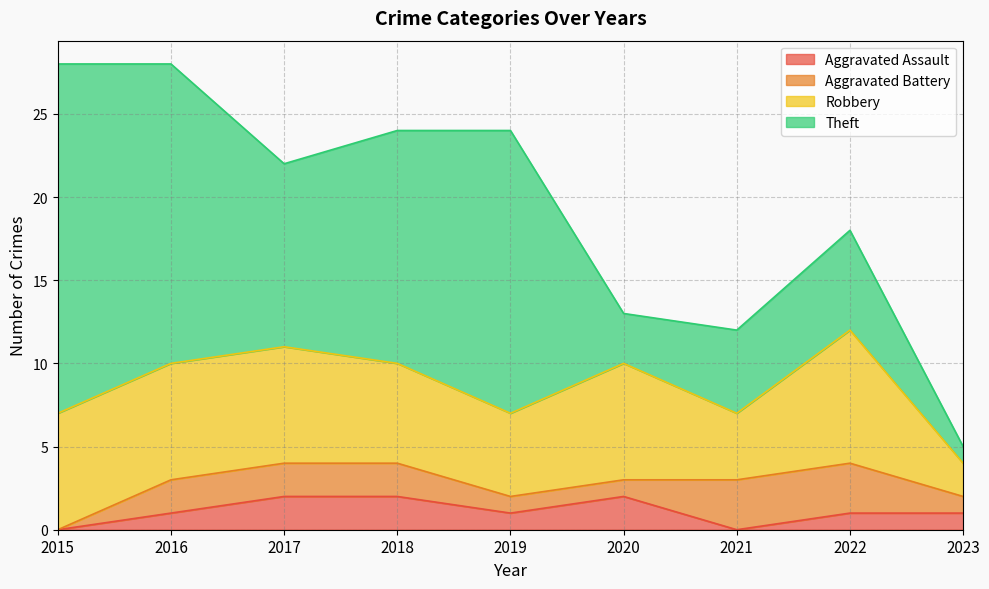

Reading left to right, extract all data points from this chart.

Aggravated Assault: 0	1	2	2	1	2	0	1	1
Aggravated Battery: 0	2	2	2	1	1	3	3	1
Robbery: 7	7	7	6	5	7	4	8	2
Theft: 21	18	11	14	17	3	5	6	1